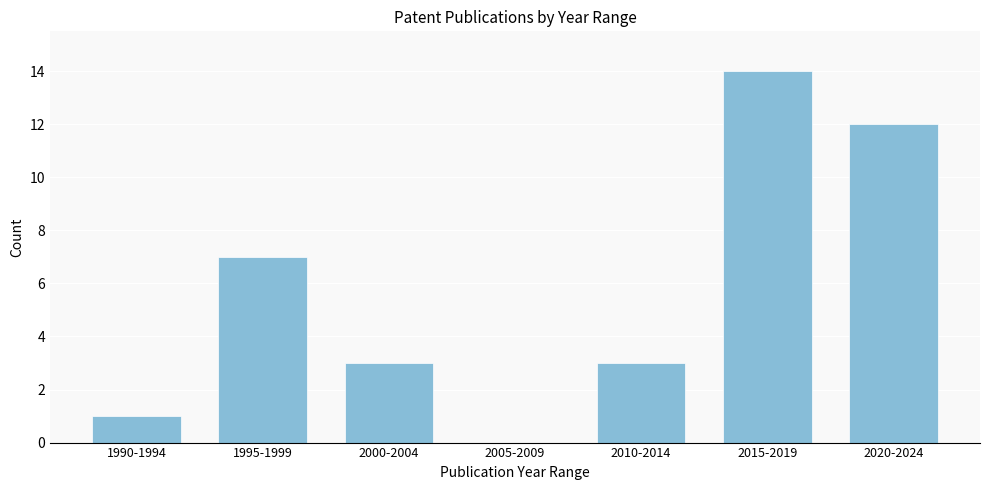

Reading left to right, transcribe all the data shown in this chart.

1990-1994=1	1995-1999=7	2000-2004=3	2005-2009=0	2010-2014=3	2015-2019=14	2020-2024=12